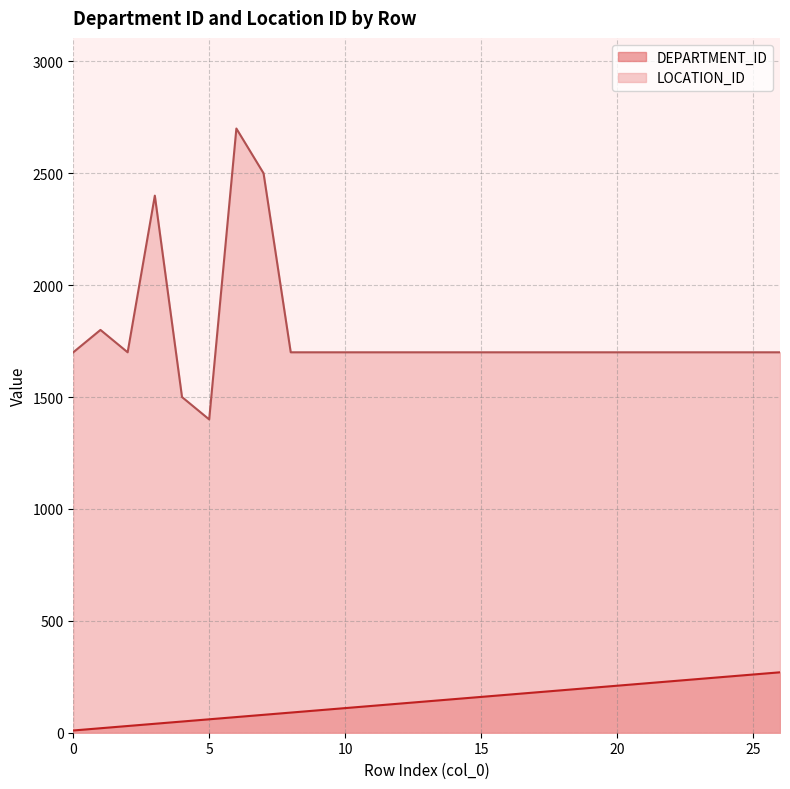

Where does the DEPARTMENT_ID series first go above 140?

14